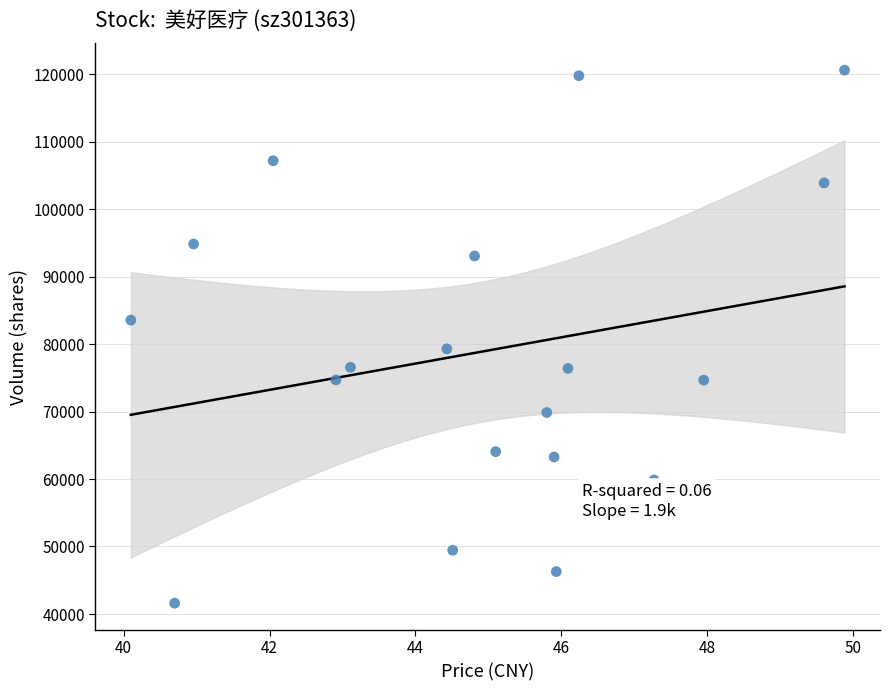

What is the range of Y values (max minus min)?

79028